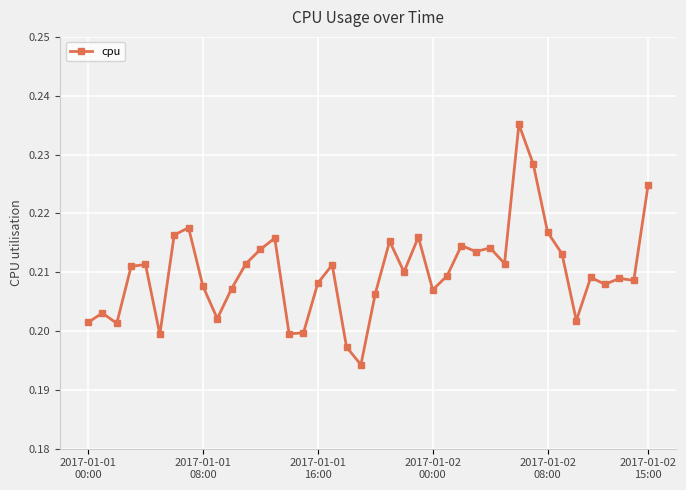

True or false: the data has more than 0 interior local peaks.

True